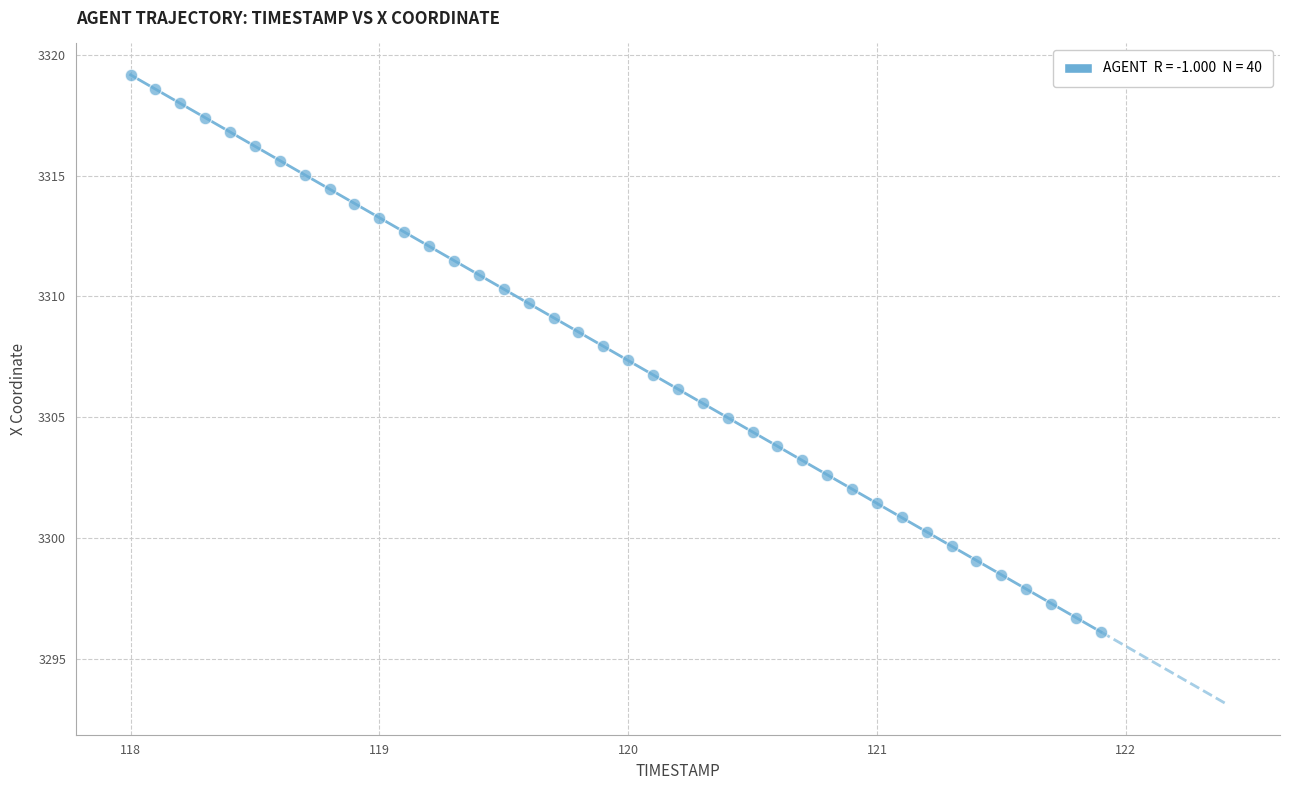

What is the range of X values (max minus min)?

3.9